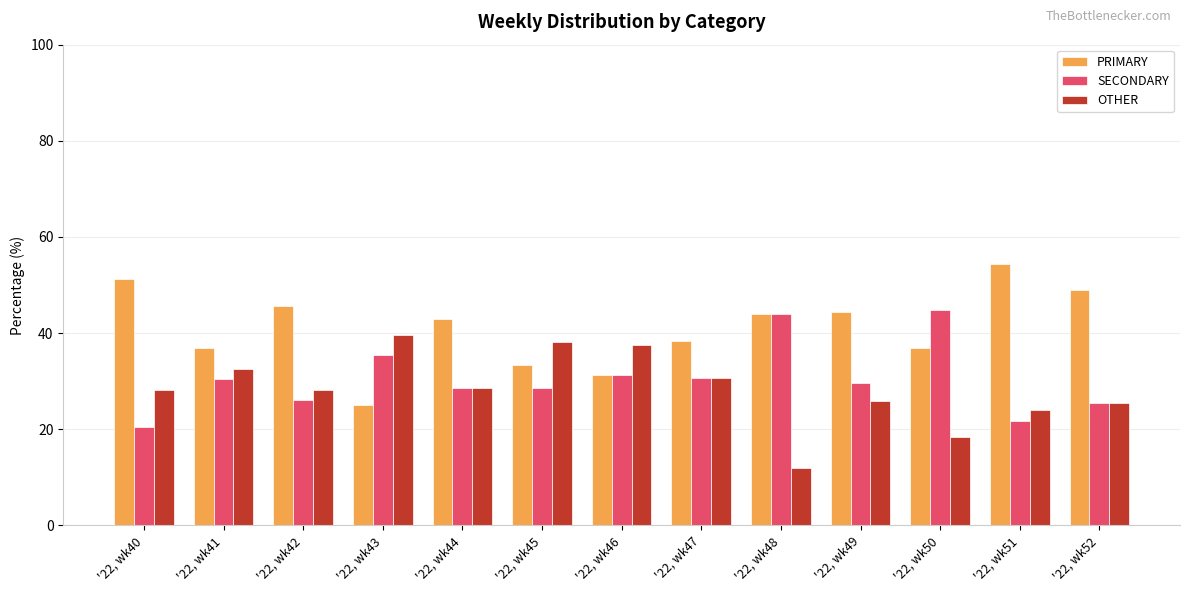

How many groups of bars are there?

13